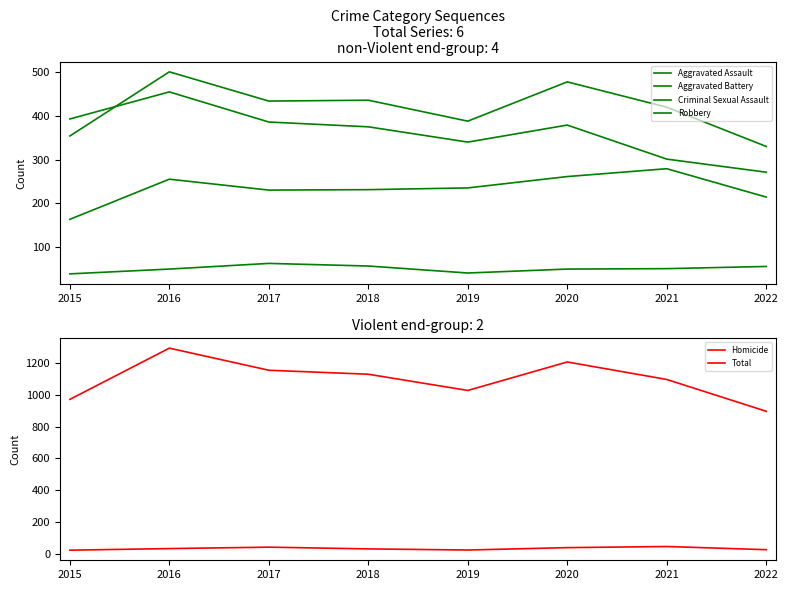

At which label is Homicide closest to 34?

2016